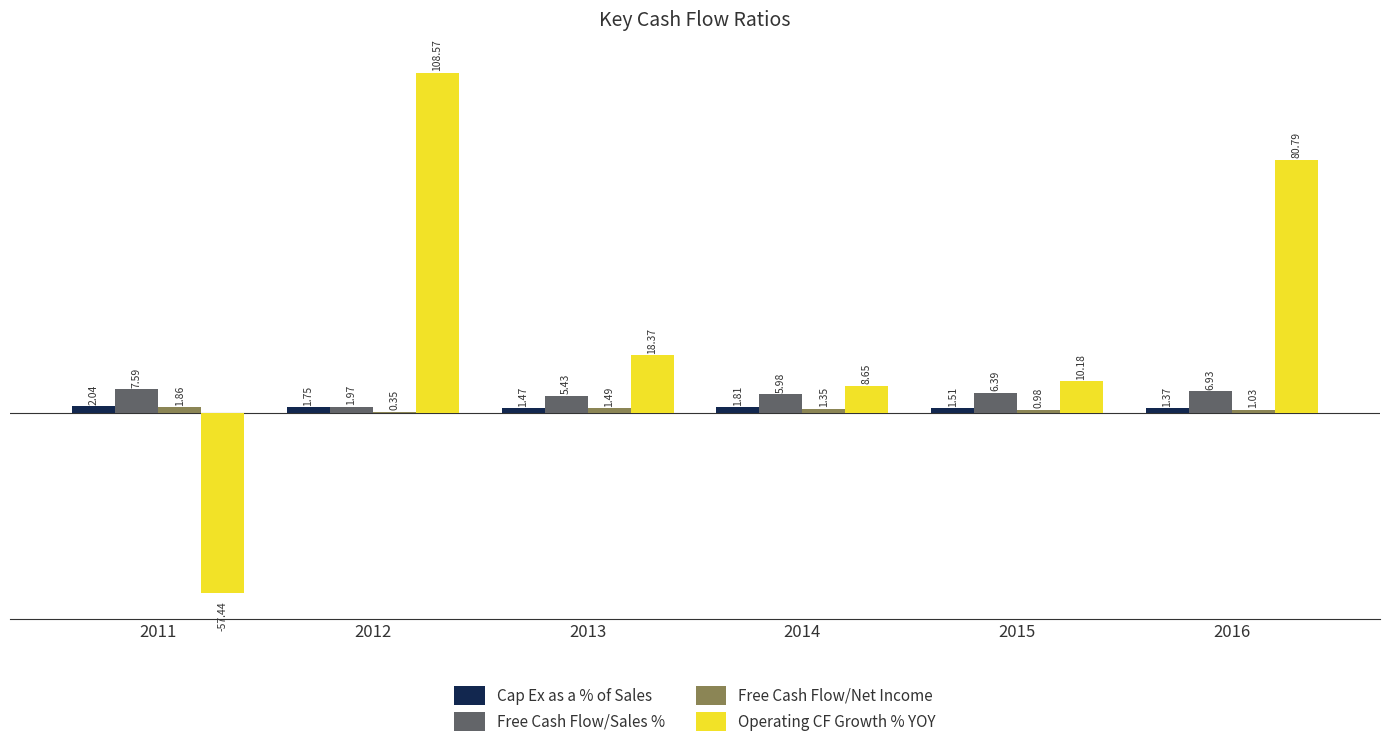

What is the total value across all series at 2015?

19.1